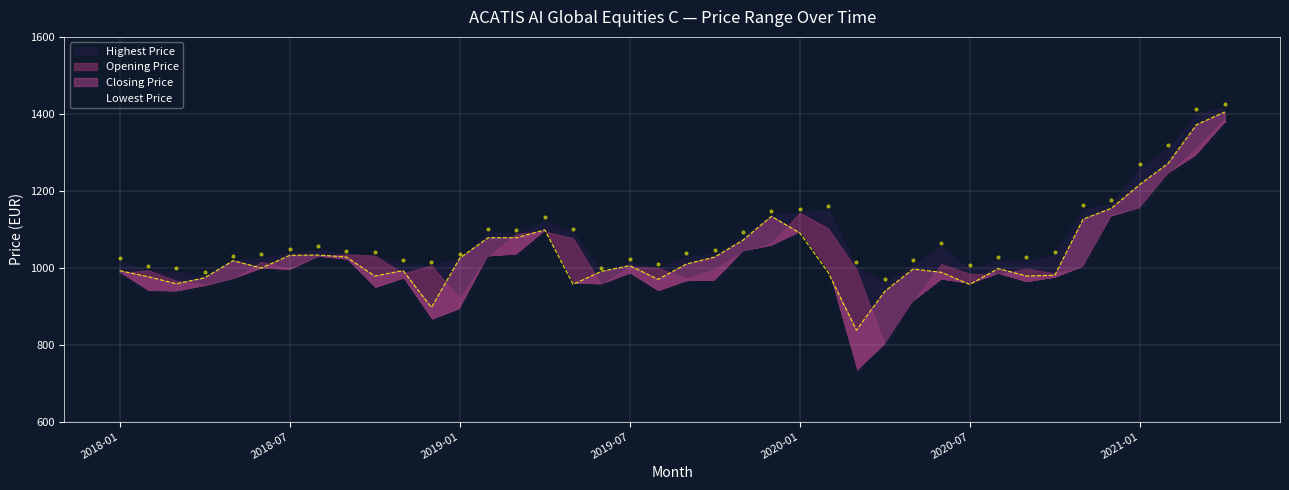

Which series has the largest total across all categories?

Highest Price